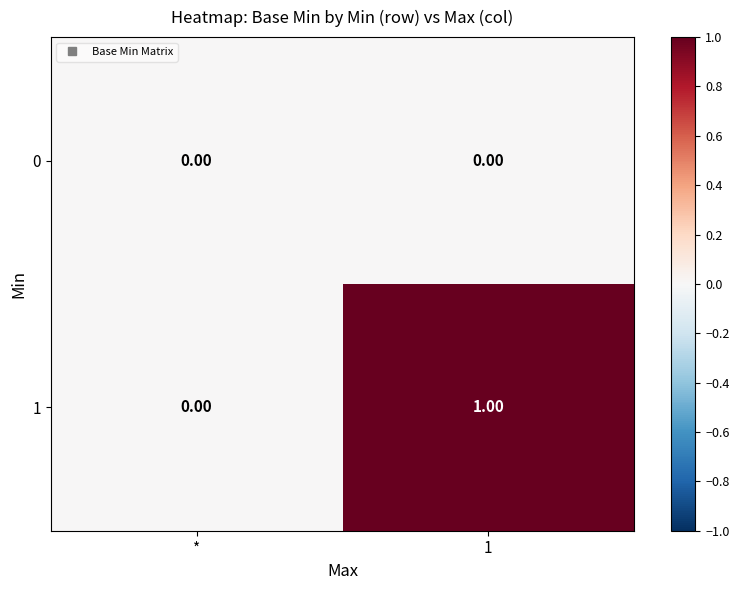

At which label is 1 closest to 0?

*